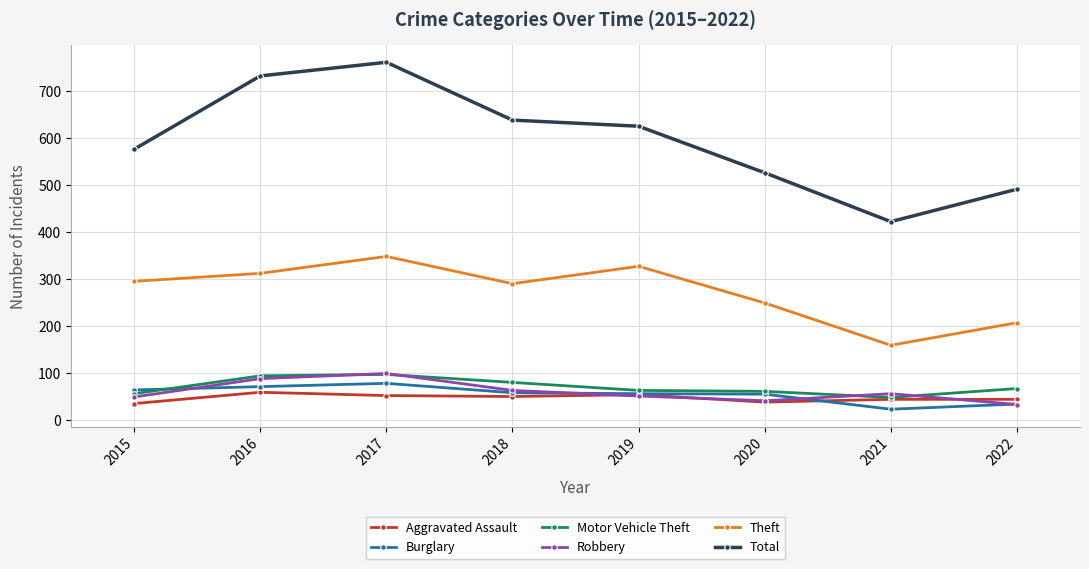

Is it true that Total equals 1015 at 2018?

False